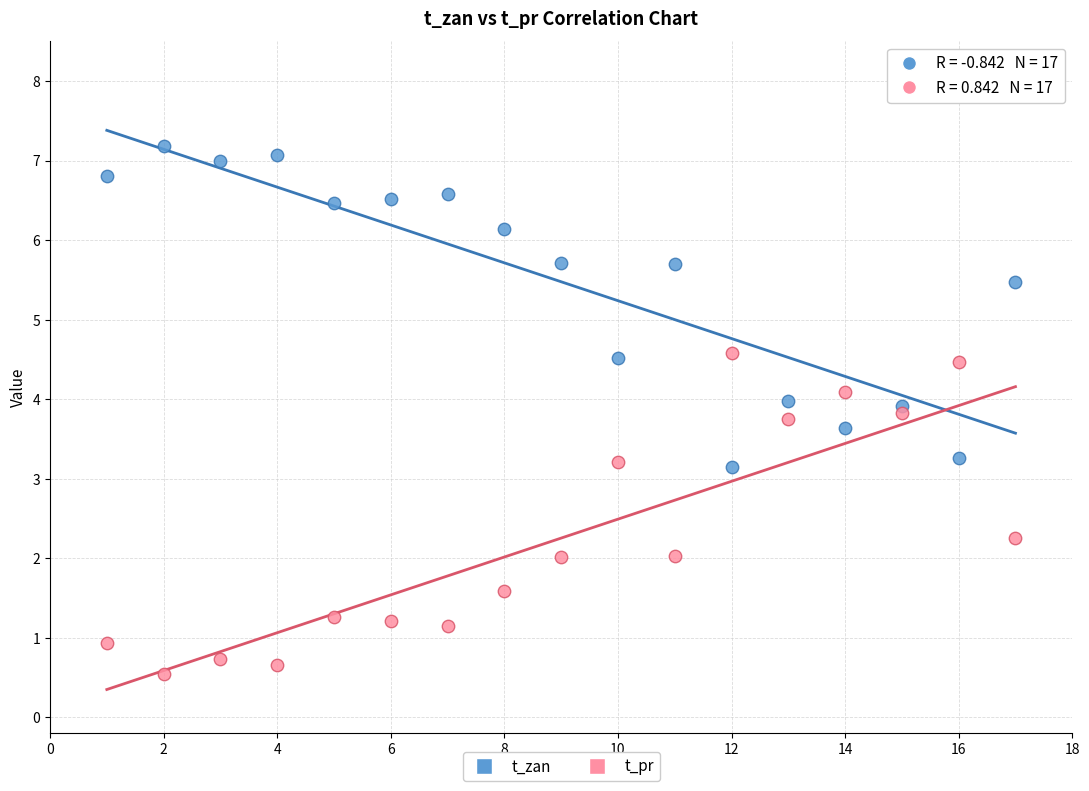

Across all data points, what is the range of Y values (max minus min)?

6.6